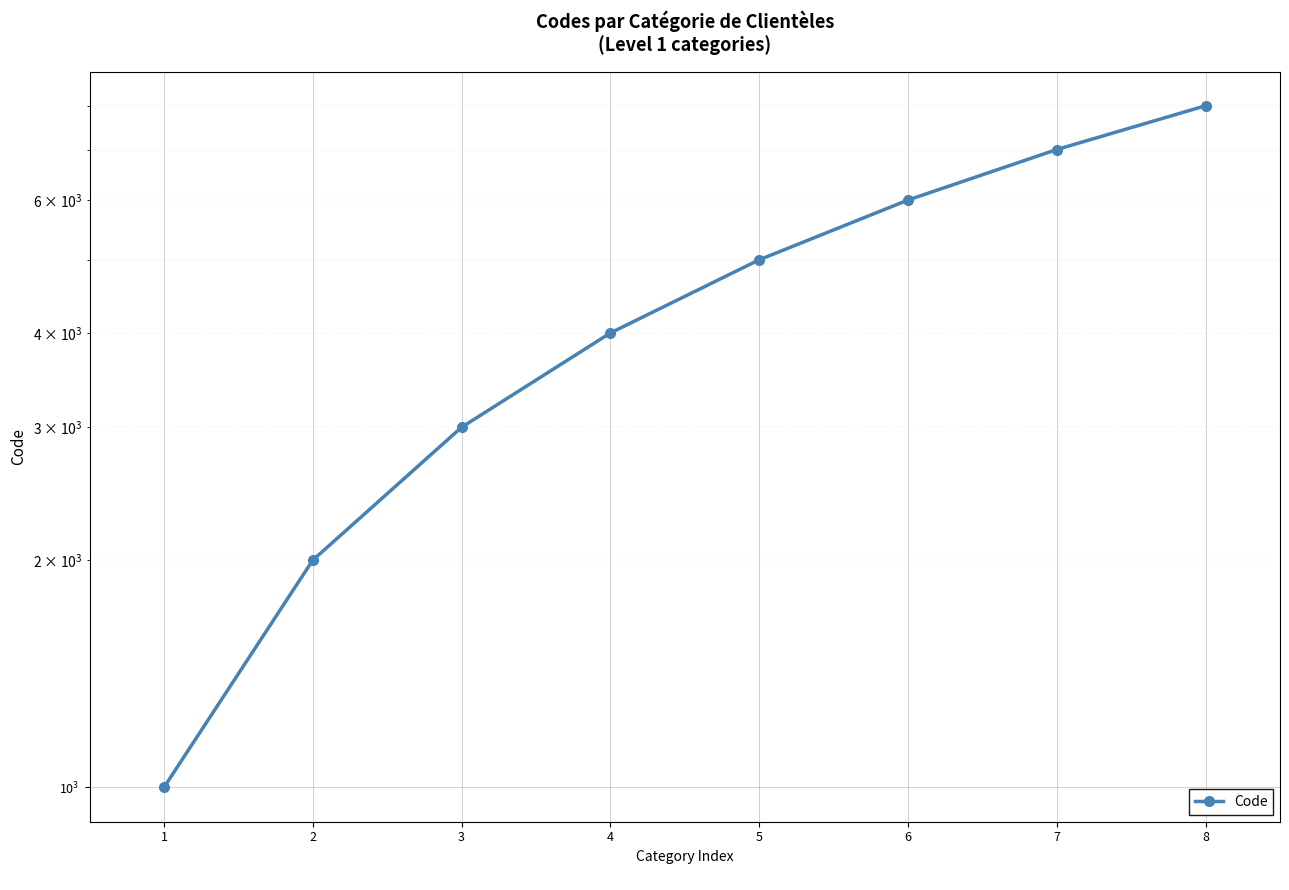

Where does the data first go above 5000?

6